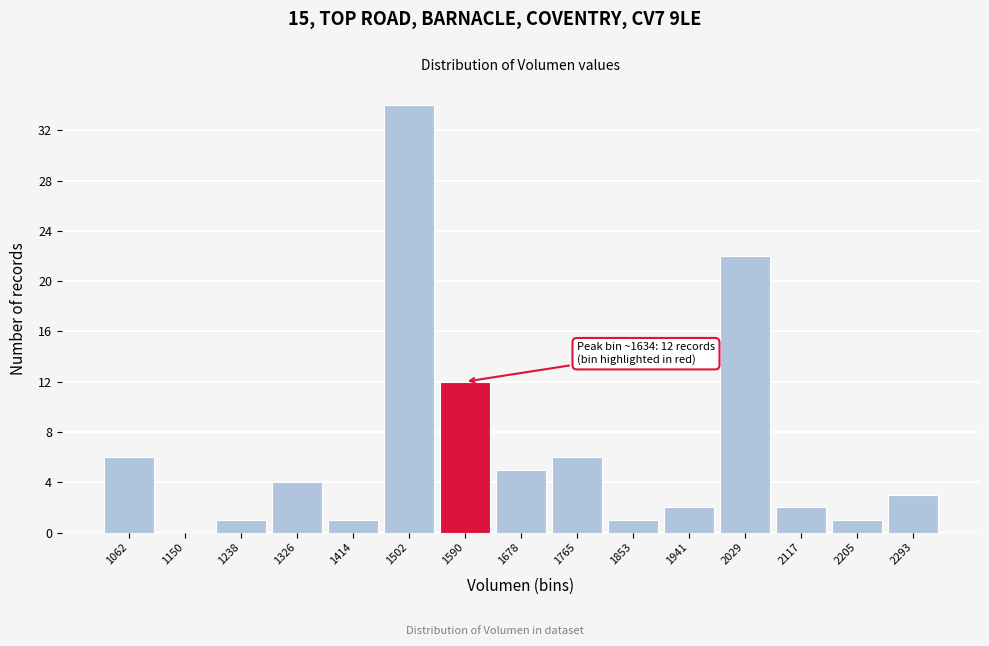

Reading left to right, transcribe all the data shown in this chart.

1062=6	1150=0	1238=1	1326=4	1414=1	1502=34	1590=12	1678=5	1765=6	1853=1	1941=2	2029=22	2117=2	2205=1	2293=3